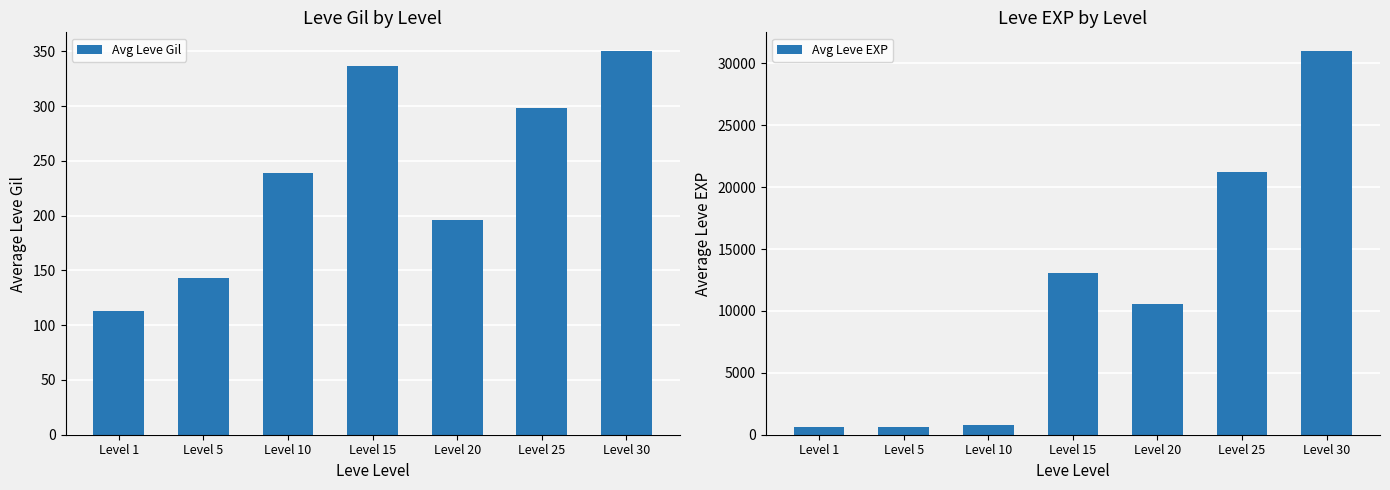

Which series has the widest spread of values?

Avg Leve EXP